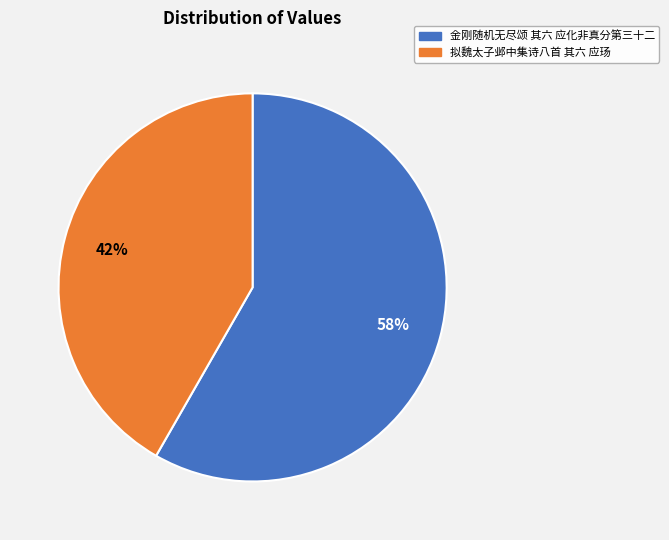

True or false: 金刚随机无尽颂 其六 应化非真分第三十二 accounts for 71% of the total.

False